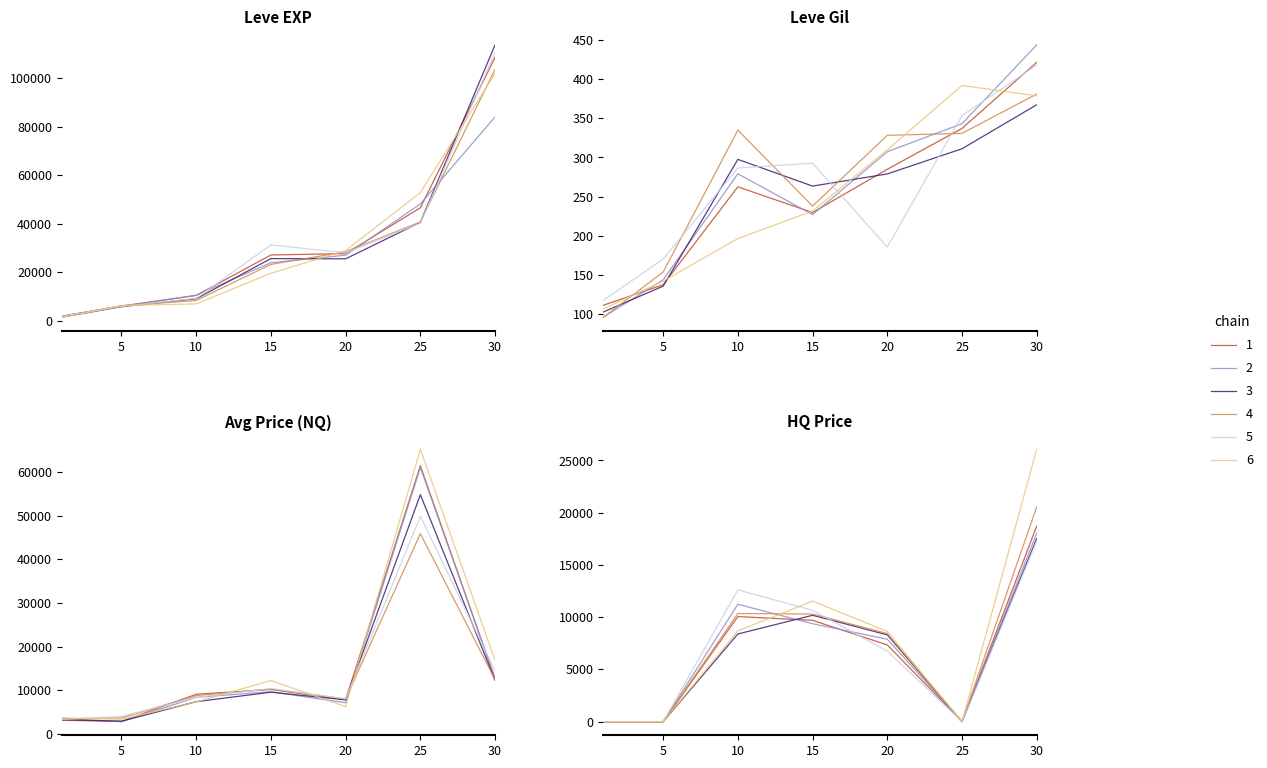

How many values in the Leve Gil series are below 279?

3